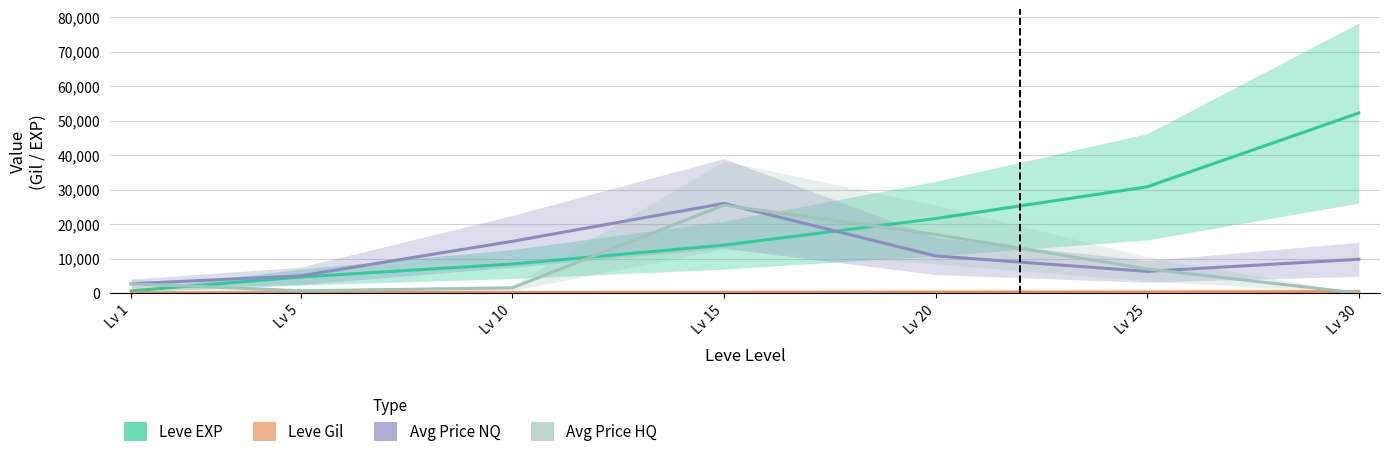

Reading left to right, list all the values displayed in this chart.

Leve EXP: Lv 1=630	Lv 5=4660	Lv 10=8430	Lv 15=13910	Lv 20=21600	Lv 25=30820	Lv 30=52220
Leve Gil: Lv 1=112	Lv 5=140	Lv 10=172	Lv 15=226	Lv 20=295	Lv 25=336	Lv 30=438
Avg Price NQ: Lv 1=2701	Lv 5=5005	Lv 10=15000	Lv 15=25997	Lv 20=10773	Lv 25=6287	Lv 30=9800
Avg Price HQ: Lv 1=2701	Lv 5=673	Lv 10=1500	Lv 15=25496	Lv 20=17000	Lv 25=7000	Lv 30=0